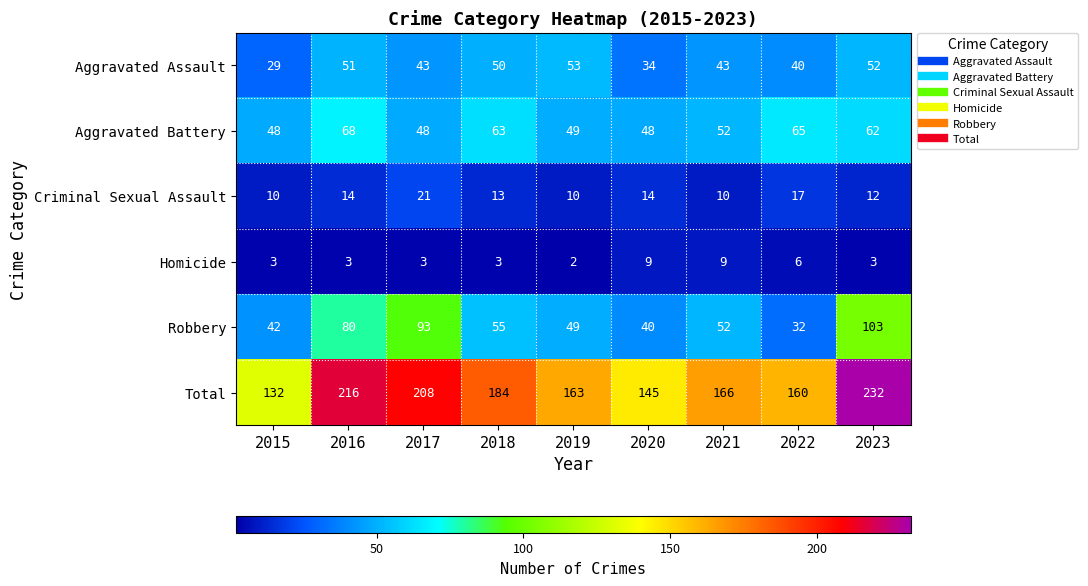

What is the sum of all Robbery values?

546